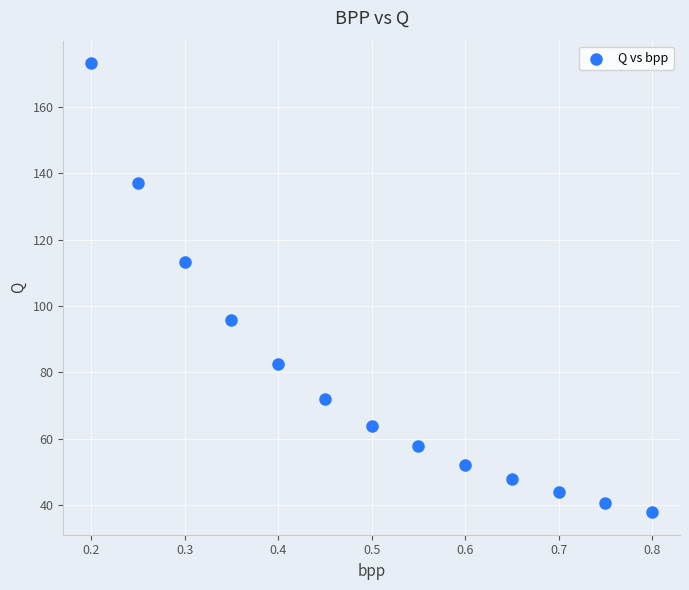

What is the range of X values (max minus min)?

0.6